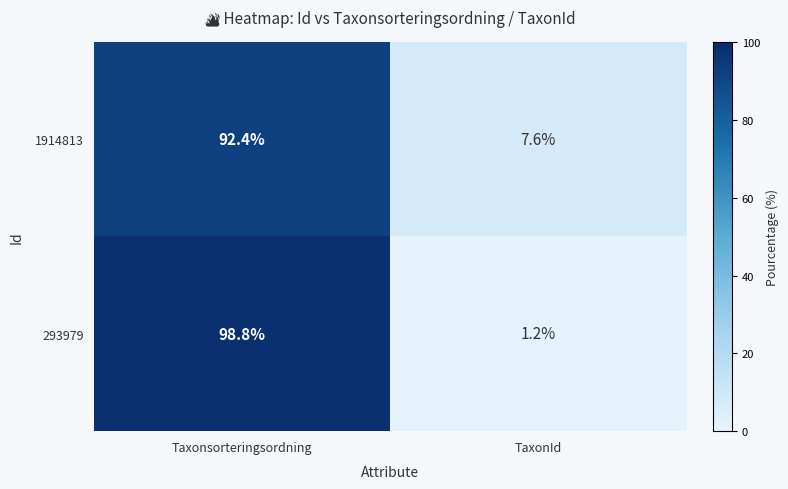

How many categories are shown in the chart?

2